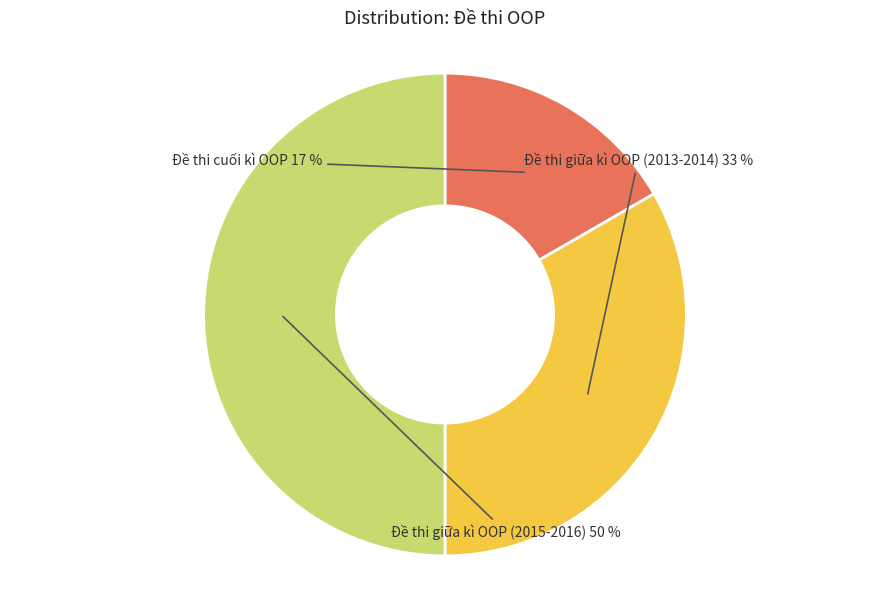

To the nearest percent, what is the average slice percentage?

33%